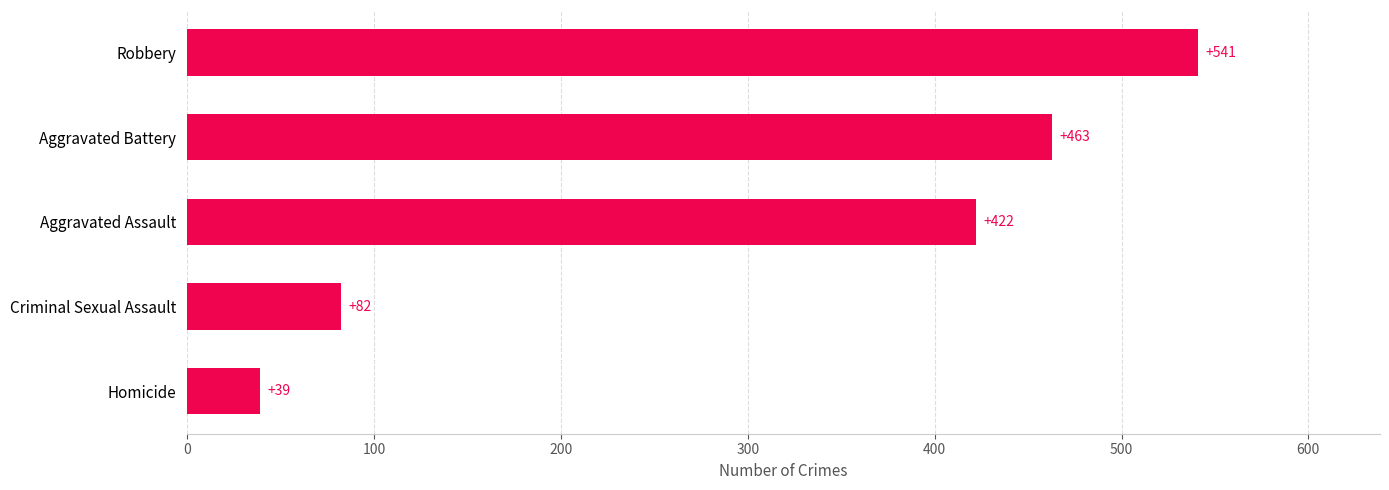

What is the smallest value displayed?

39